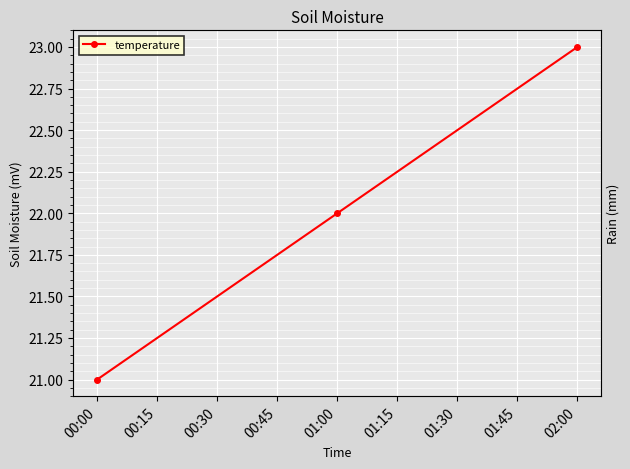

What is the smallest value displayed?

21